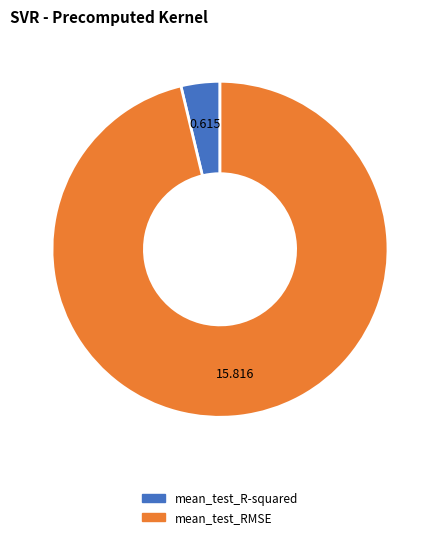

How many slices are in this pie chart?

2